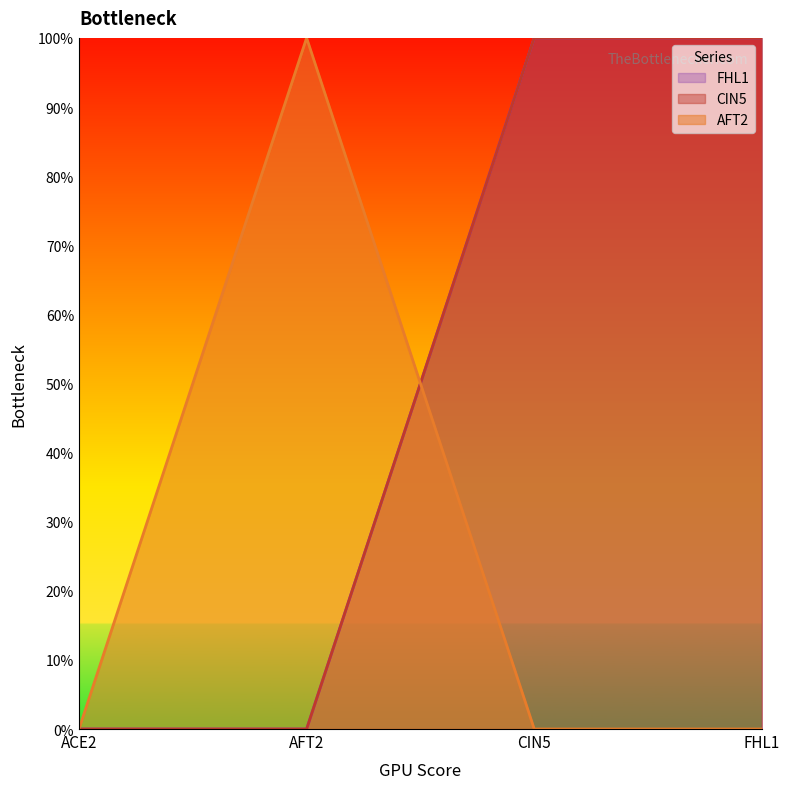

What is the label of the 4th point from the left?

FHL1